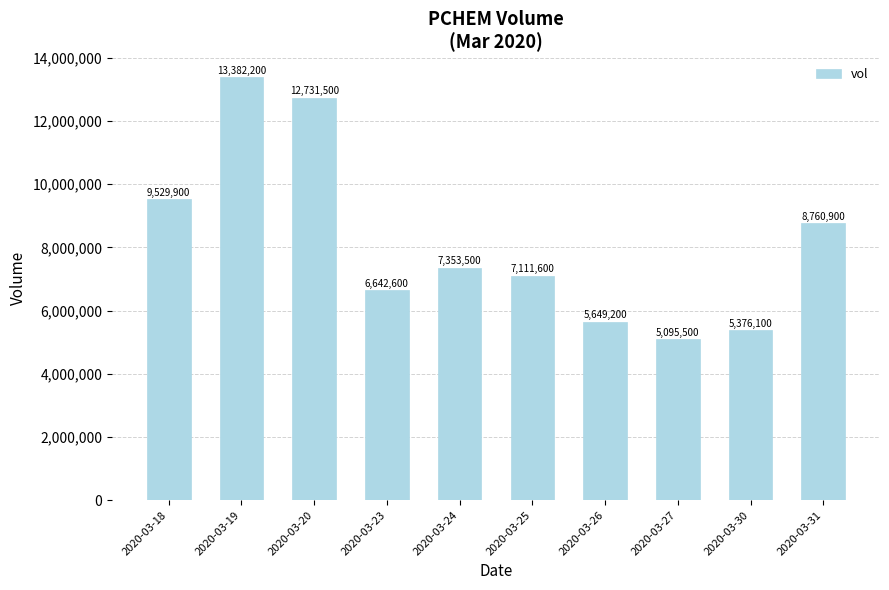

List the labels in order of value, smallest first.

2020-03-27, 2020-03-30, 2020-03-26, 2020-03-23, 2020-03-25, 2020-03-24, 2020-03-31, 2020-03-18, 2020-03-20, 2020-03-19